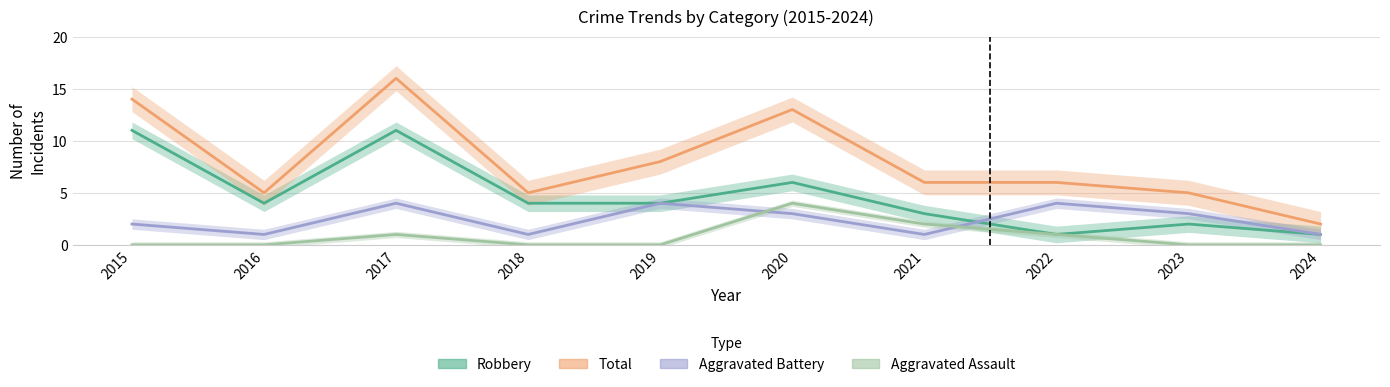

What is the difference between the Robbery values at 2020 and 2017?

5